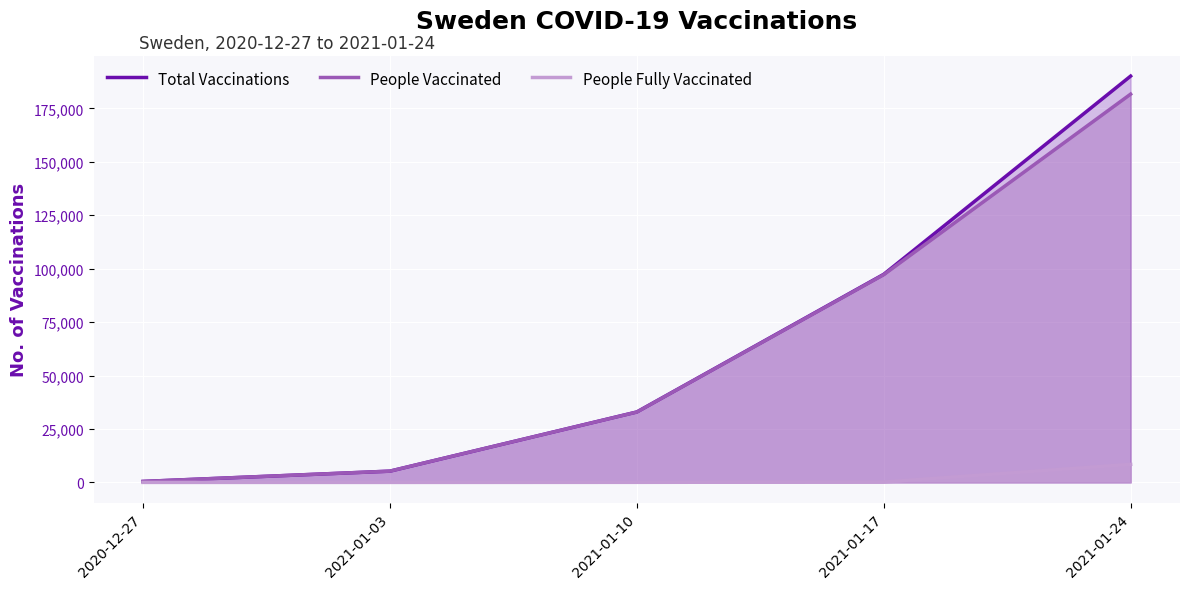

What is the label of the 1st point from the right?

2021-01-24